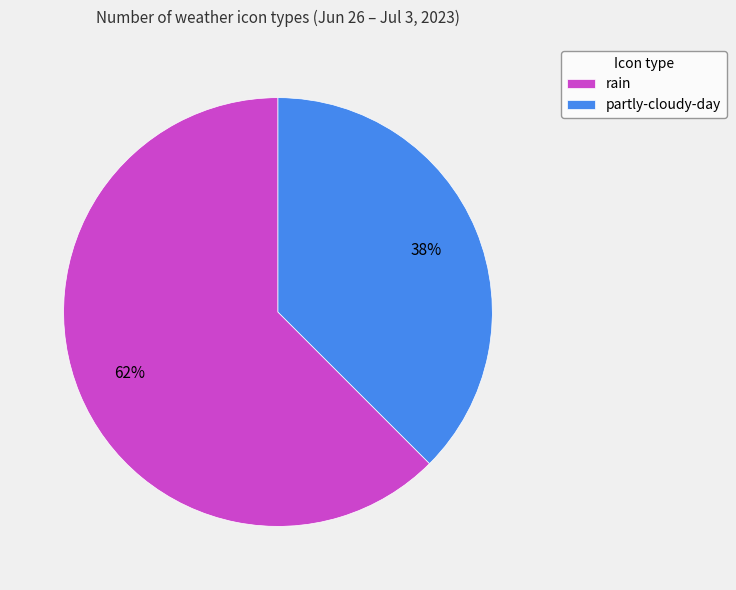

Is partly-cloudy-day the majority of the pie?

No